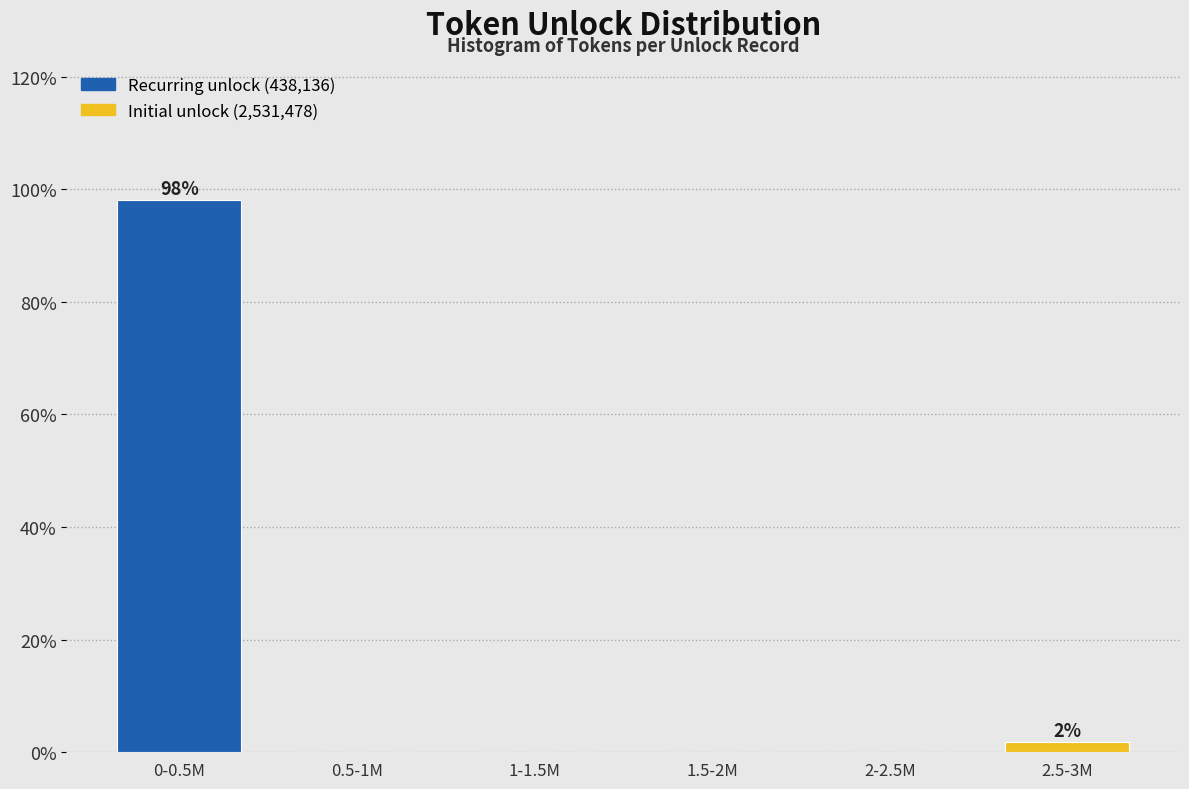

Reading left to right, transcribe all the data shown in this chart.

0-0.5M=98.1	0.5-1M=0.0	1-1.5M=0.0	1.5-2M=0.0	2-2.5M=0.0	2.5-3M=1.9